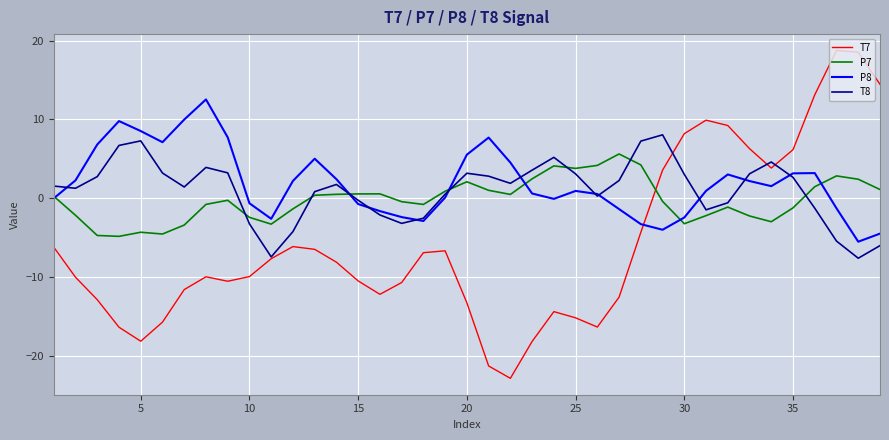

How many values in the P7 series exceed 0?

19